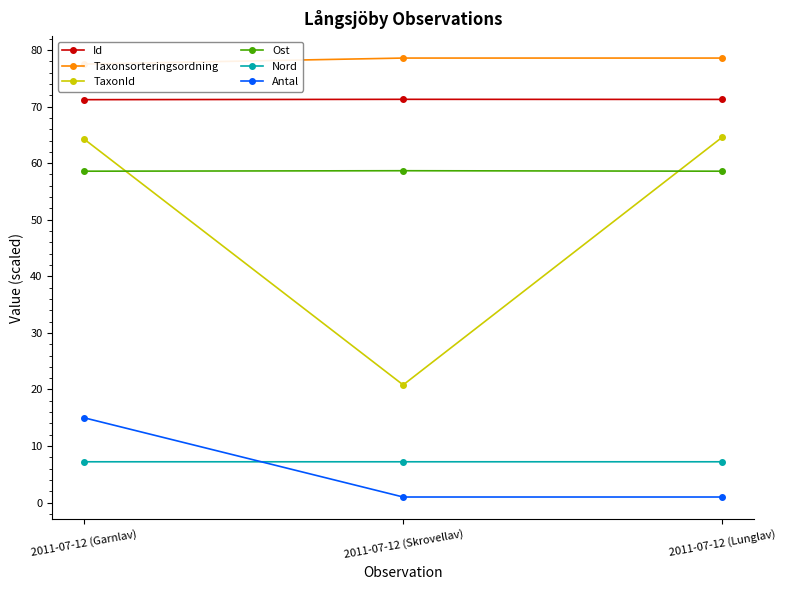

At 2011-07-12 (Lunglav), list the series in order from smallest to largest.

Antal, Nord, Ost, TaxonId, Id, Taxonsorteringsordning